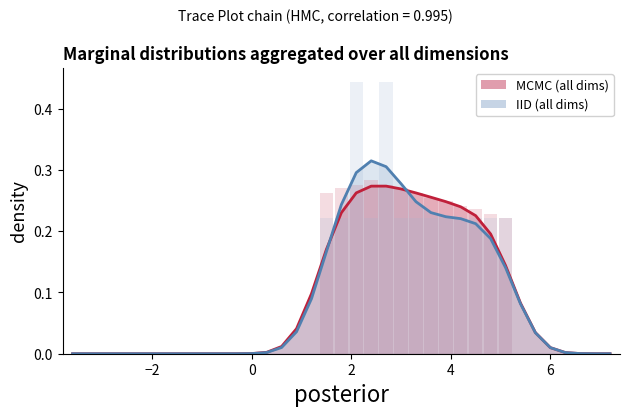

How many IID (all dims) values are between 0 and 1?

37